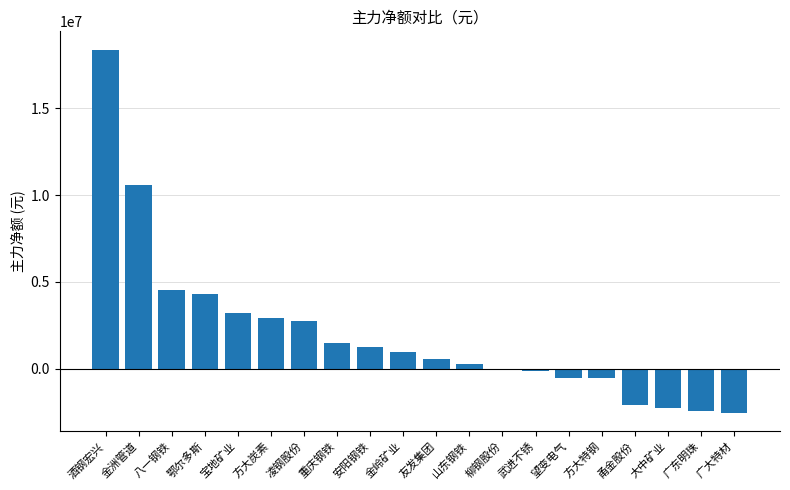

The chart shows a value of 4541716 at 八一钢铁. True or false?

True